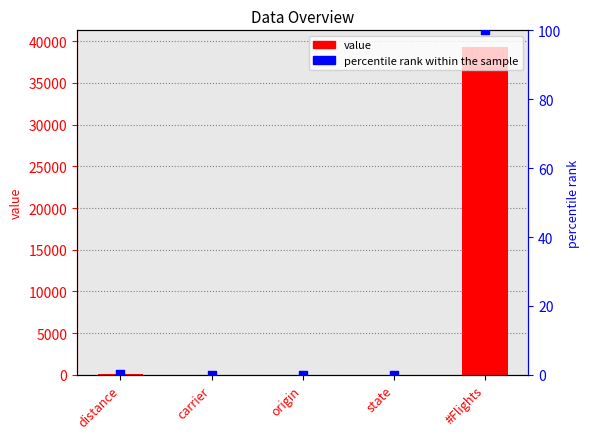

Which series contains the lowest Y value?

percentile rank within the sample